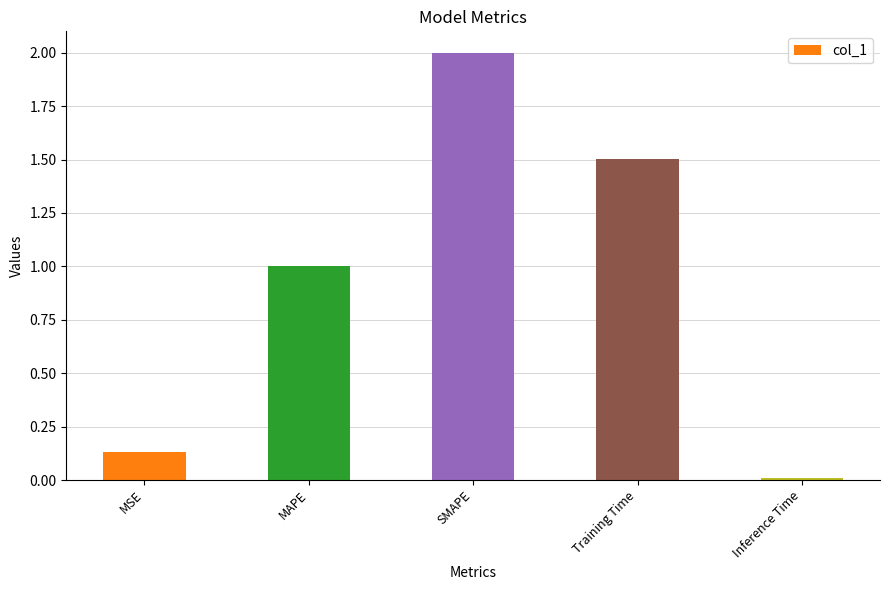

What is the label of the 2nd bar from the right?

Training Time